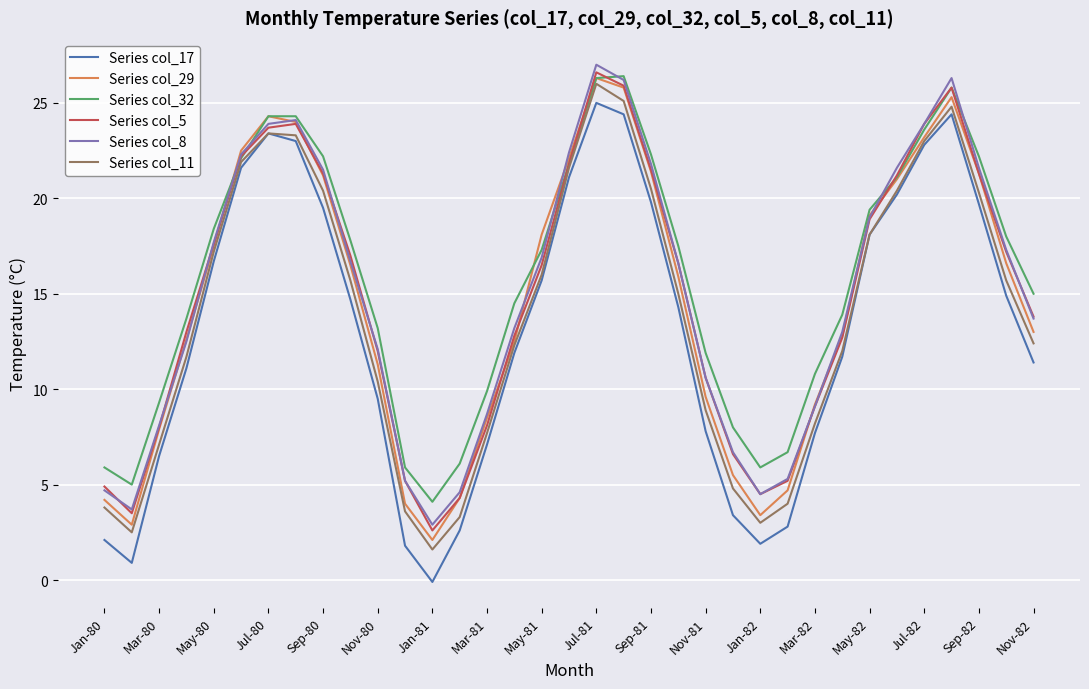

What is the lowest value of the Series col_29 series?

2.1